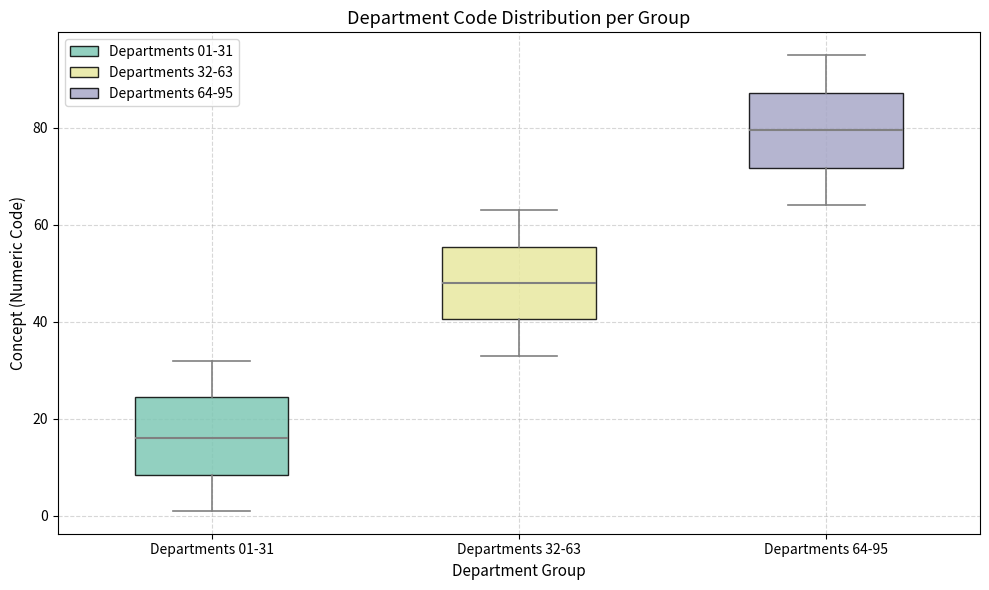

Reading left to right, read every box against the y-axis: the position of its median line, the range the box covers, and the ends of its whiskers. The values are not printed on the chart, so give them approximately, as read against the axis.

Departments 01-31: median 16, box 8 to 24, whiskers 2 to 32
Departments 32-63: median 48, box 40 to 56, whiskers 34 to 64
Departments 64-95: median 80, box 72 to 88, whiskers 64 to 96